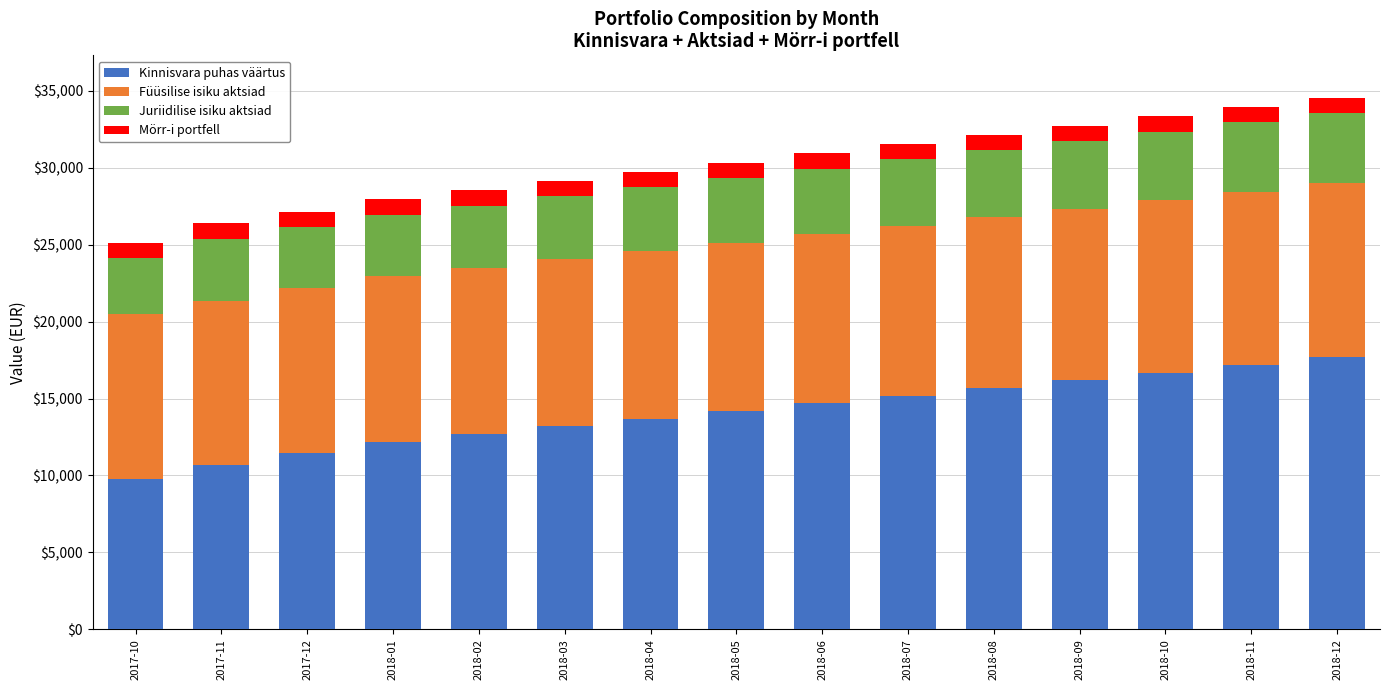

At which label does Kinnisvara puhas väärtus reach its minimum?

2017-10